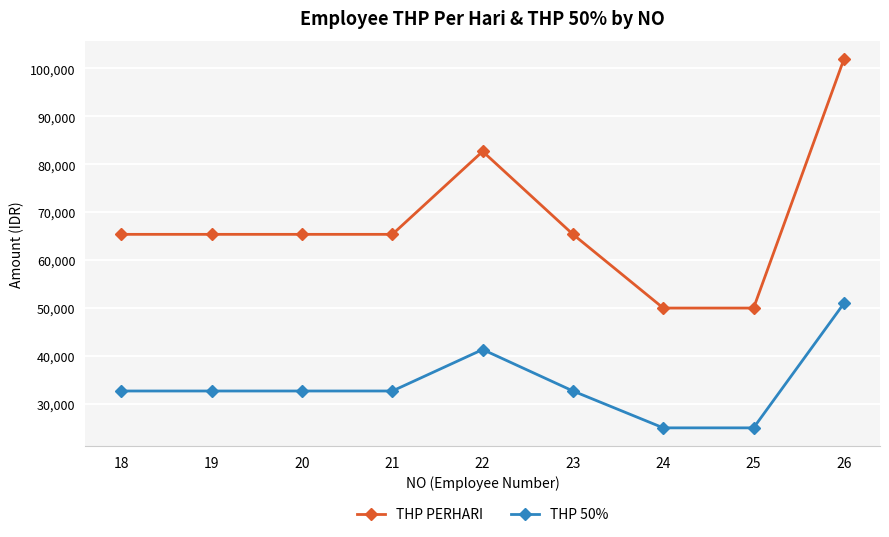

What is the difference between the highest and lowest values at 20?

32692.3